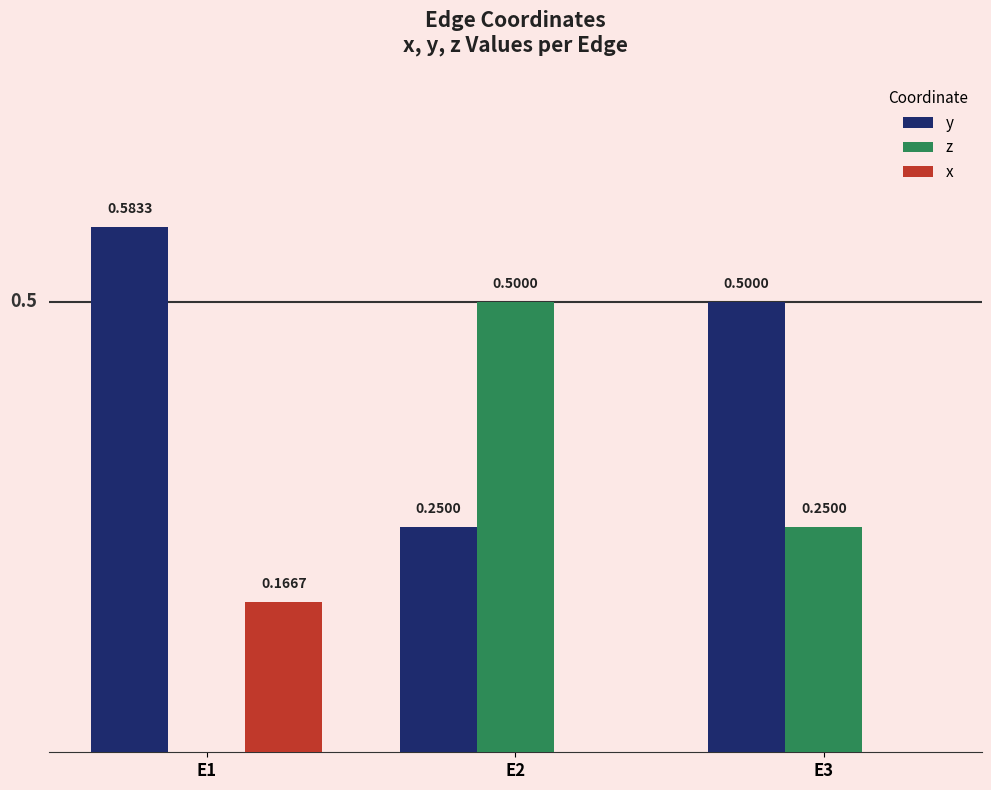

Which series changed the most between E1 and E3?

z